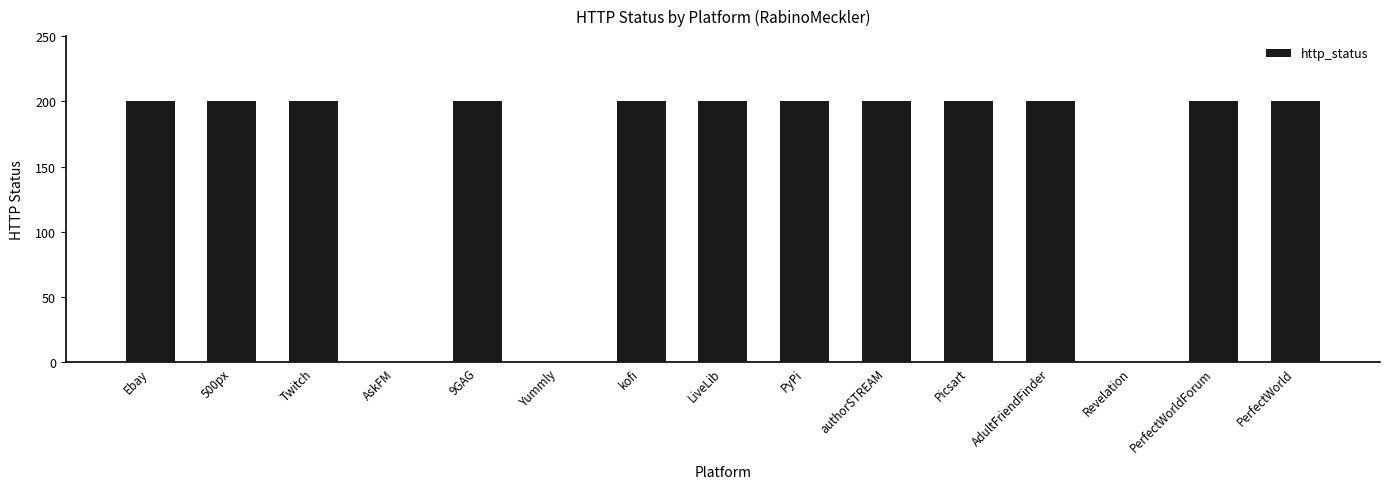

How many data points does each series have?

15